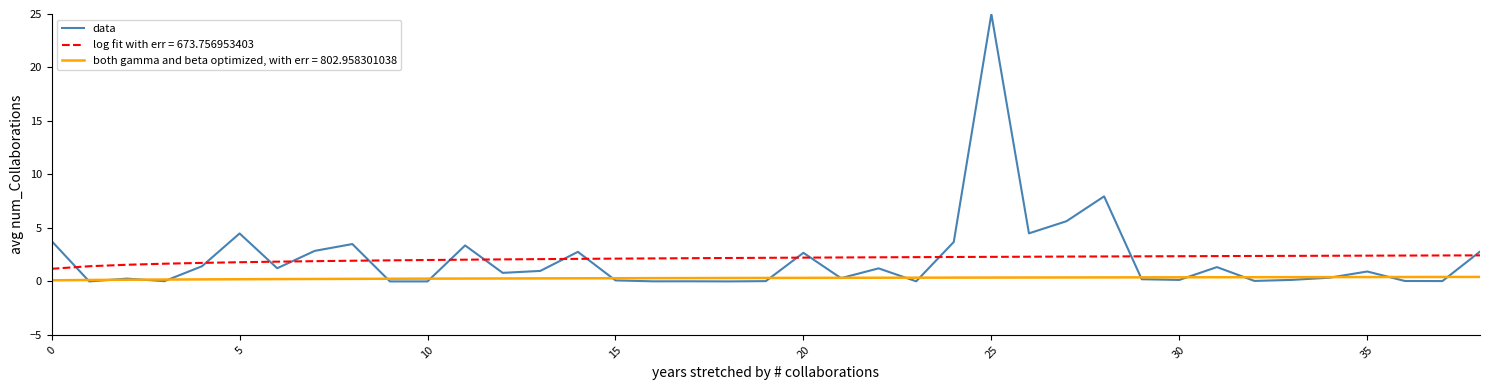

Which series has the largest range (max minus min)?

data